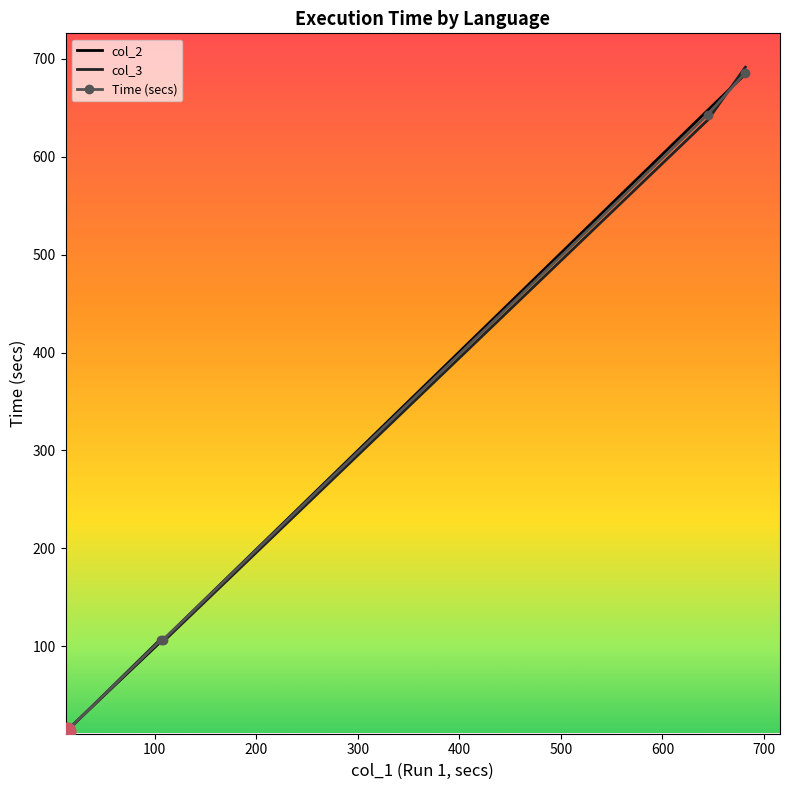

List the series in order of their overall mean, highest first.

col_2, Time (secs), col_3